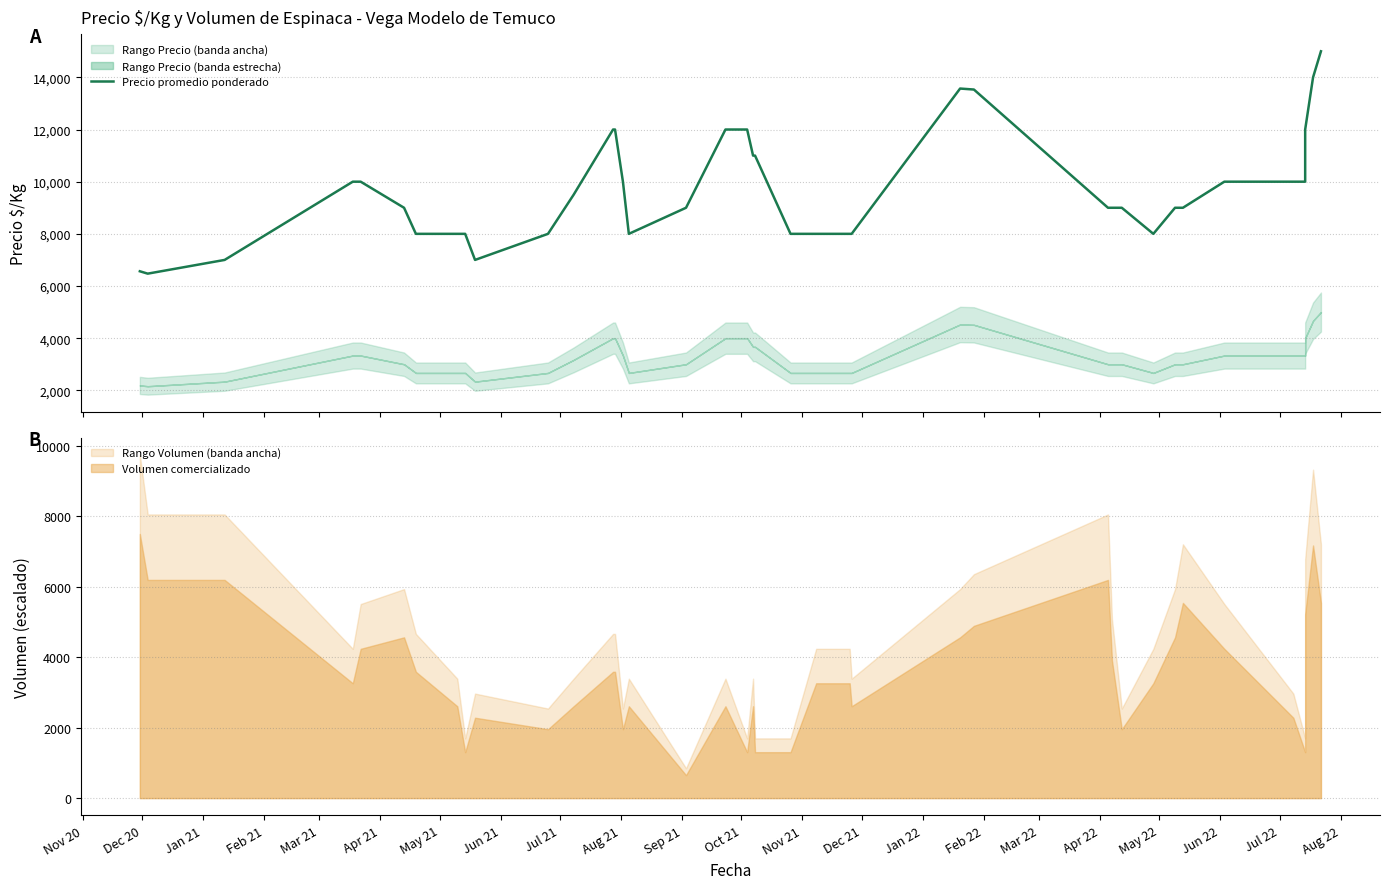

Count the number of categories in the chart.

40